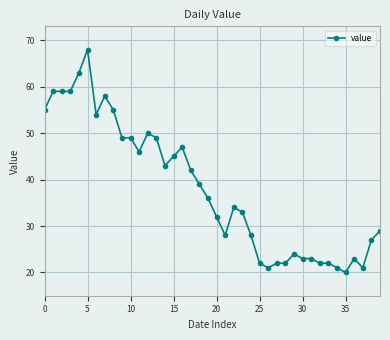

What is the greatest value displayed?

68